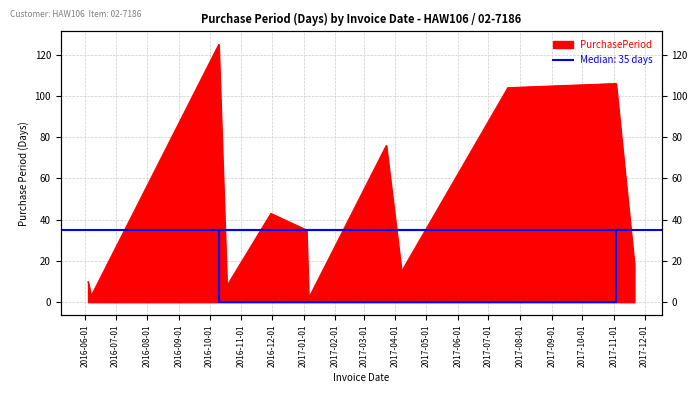

Reading right to left, list all the values displayed in this chart.

18	106	104	15	76	2	35	43	8	125	3	10